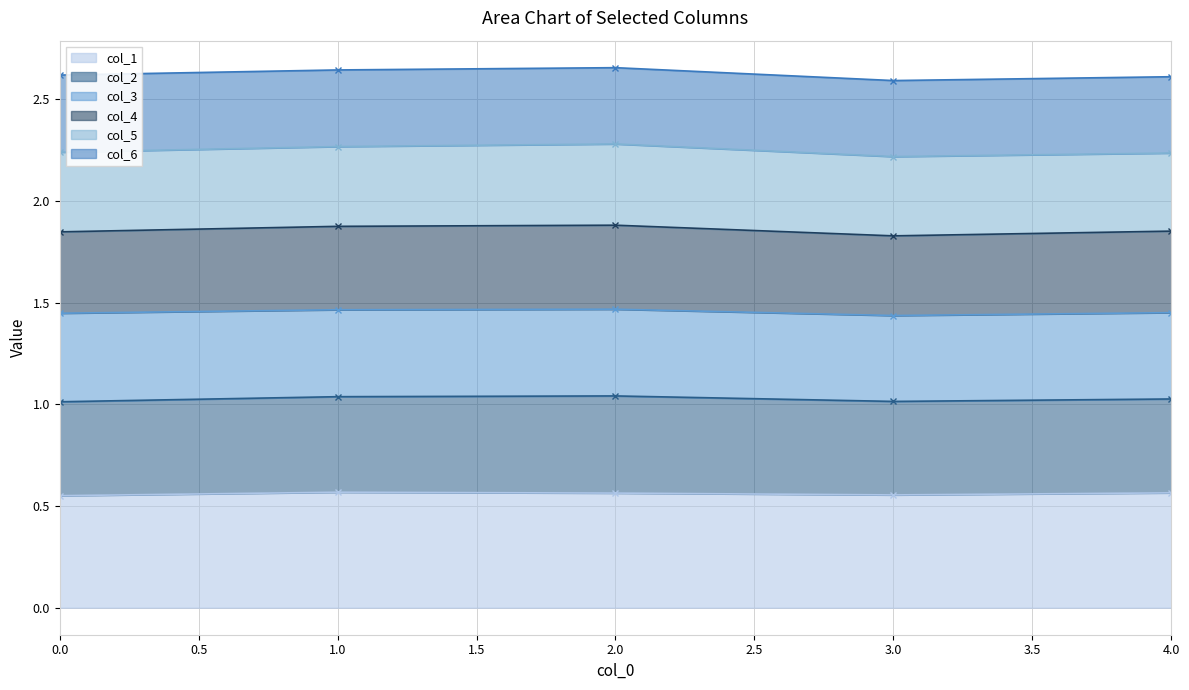

At how many categories does at least one series exceed 1?

5